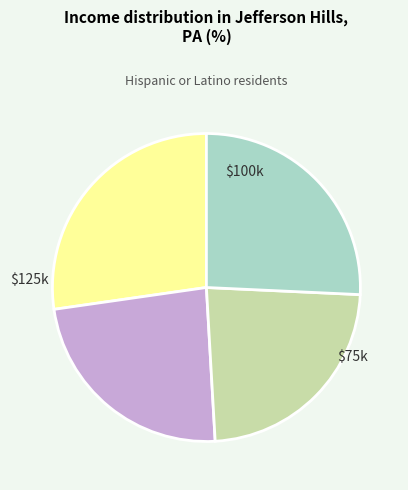

Is there a majority slice in this chart?

No